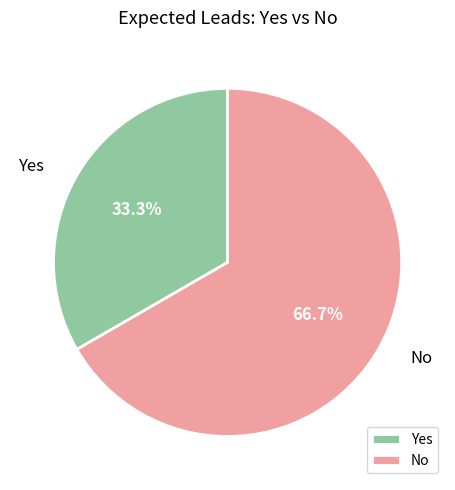

To the nearest percent, what percentage of the pie is No?

67%